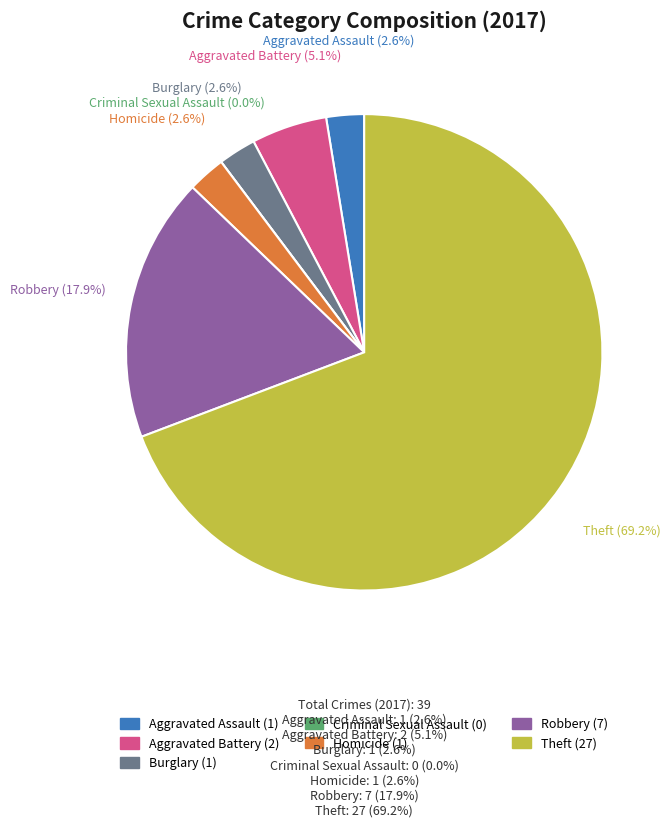

True or false: Criminal Sexual Assault accounts for 0% of the total.

True